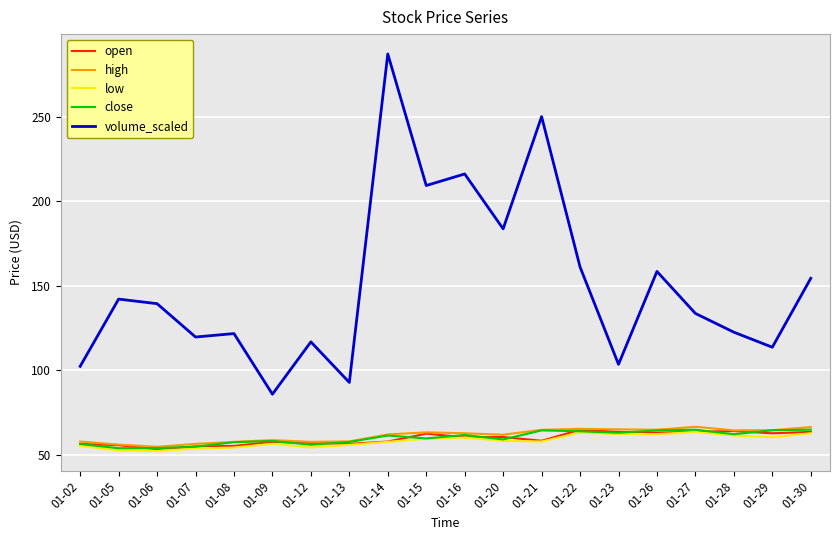

What is the difference between the open values at 01-08 and 01-20?

5.3